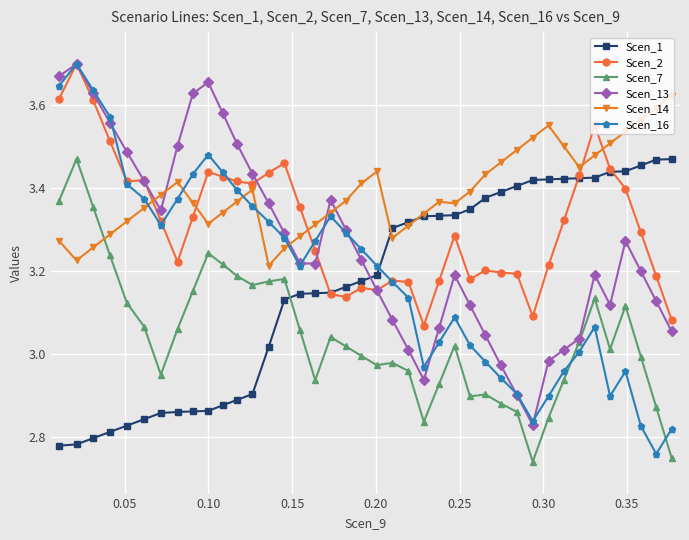

Which series has the widest spread of values?

Scen_16